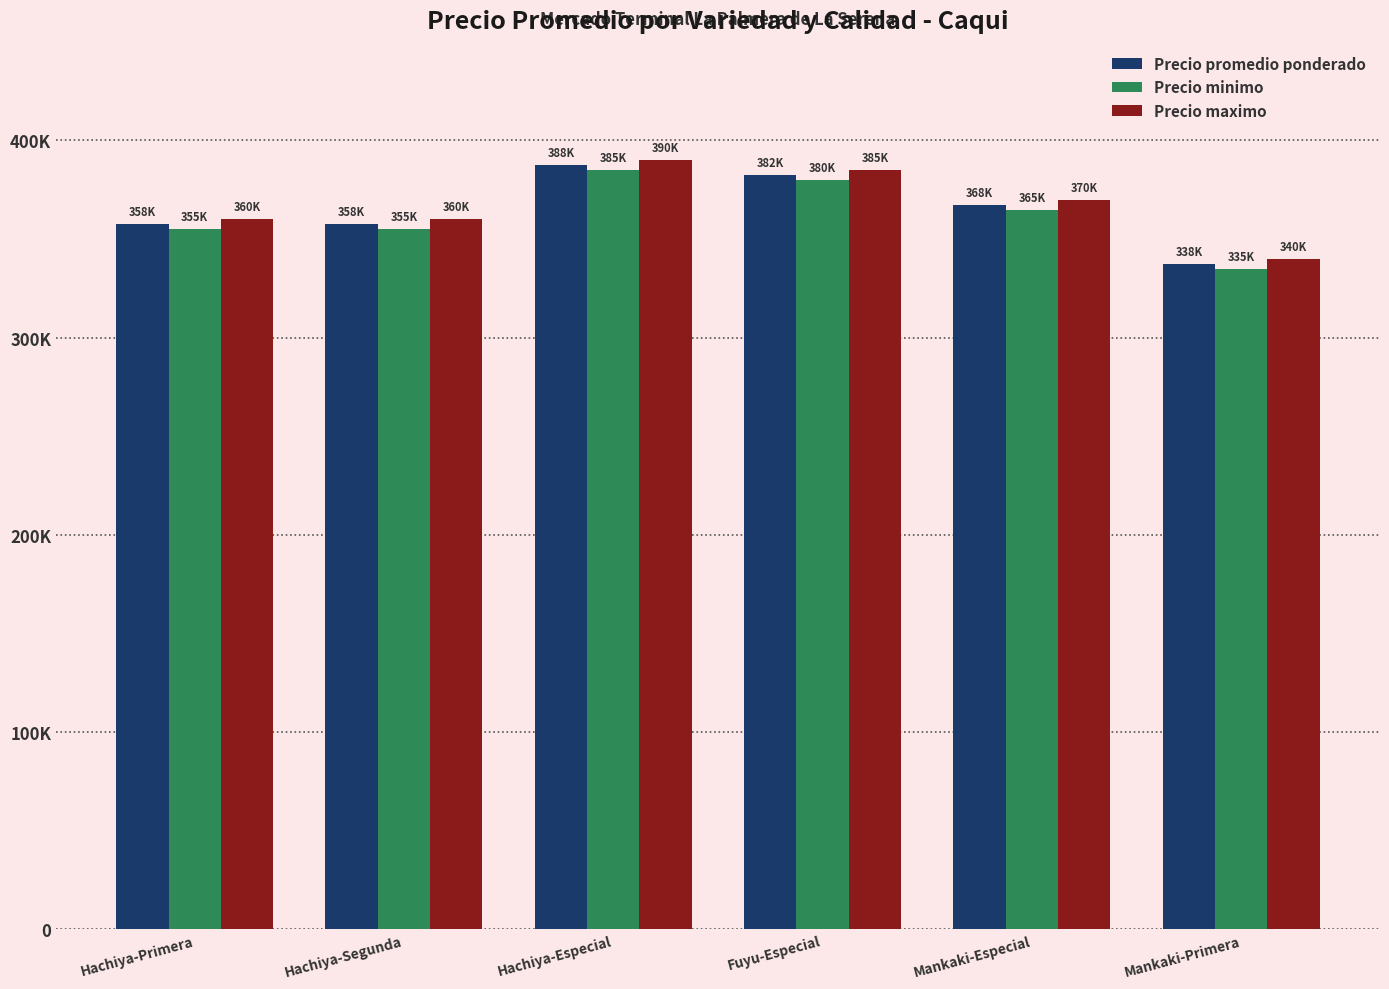

What is the greatest value displayed?

390000